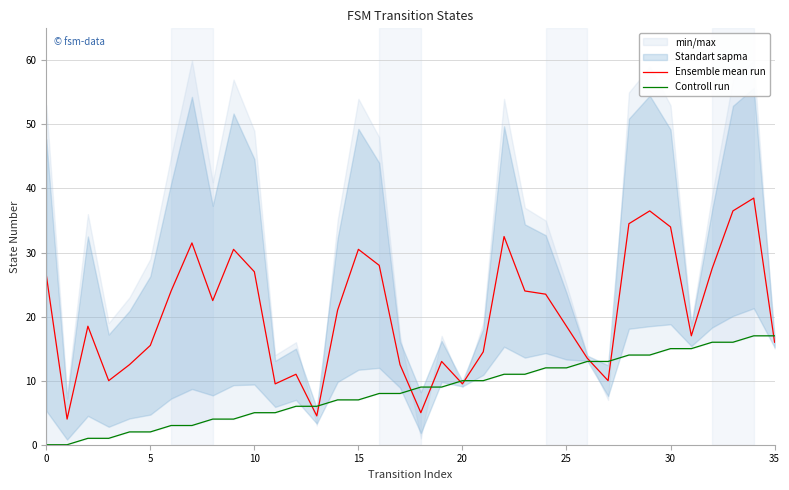

Is this an area chart (filled region under the line)?

No